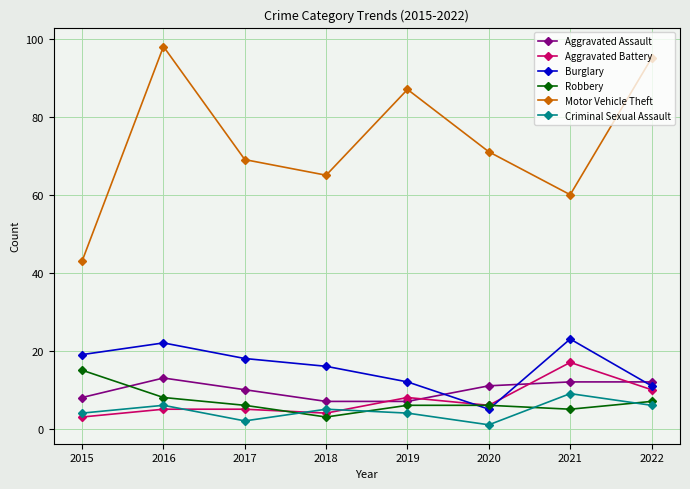

Reading right to left, what are all the values shown in this chart?

Aggravated Assault: 2022=12	2021=12	2020=11	2019=7	2018=7	2017=10	2016=13	2015=8
Aggravated Battery: 2022=10	2021=17	2020=6	2019=8	2018=4	2017=5	2016=5	2015=3
Burglary: 2022=11	2021=23	2020=5	2019=12	2018=16	2017=18	2016=22	2015=19
Robbery: 2022=7	2021=5	2020=6	2019=6	2018=3	2017=6	2016=8	2015=15
Motor Vehicle Theft: 2022=95	2021=60	2020=71	2019=87	2018=65	2017=69	2016=98	2015=43
Criminal Sexual Assault: 2022=6	2021=9	2020=1	2019=4	2018=5	2017=2	2016=6	2015=4